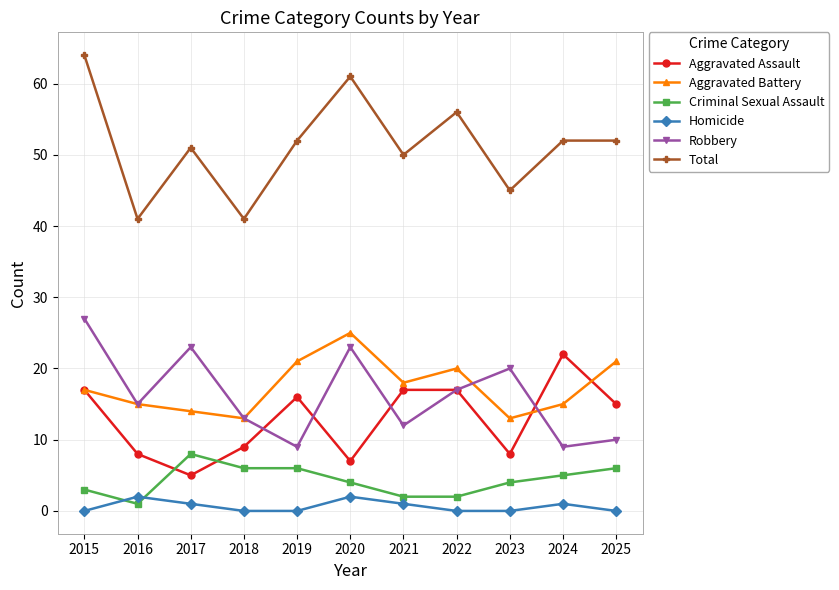

Which label corresponds to the largest value in the chart?

2015